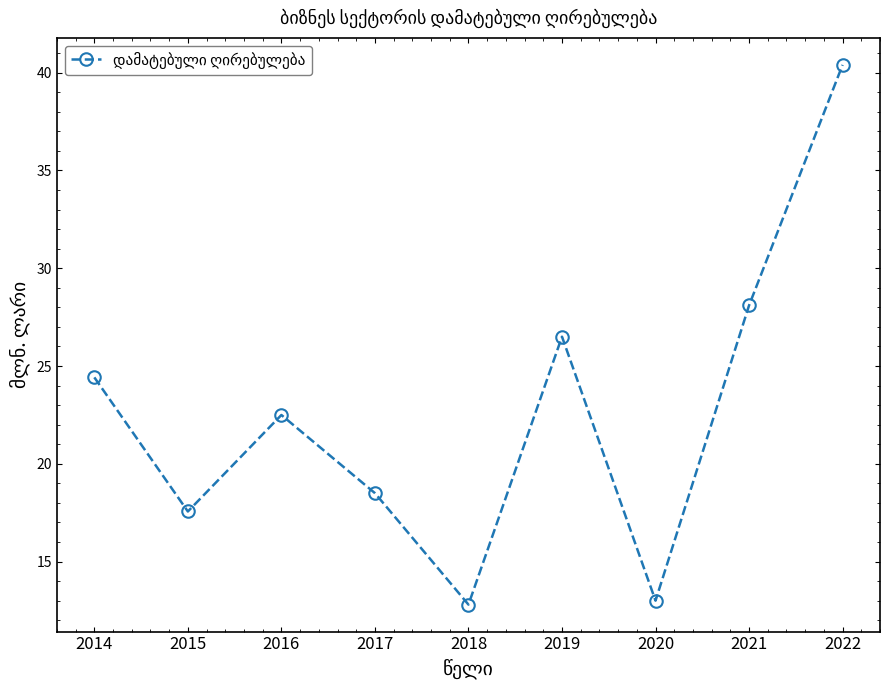

The value at 2017 is 18.5. True or false?

True